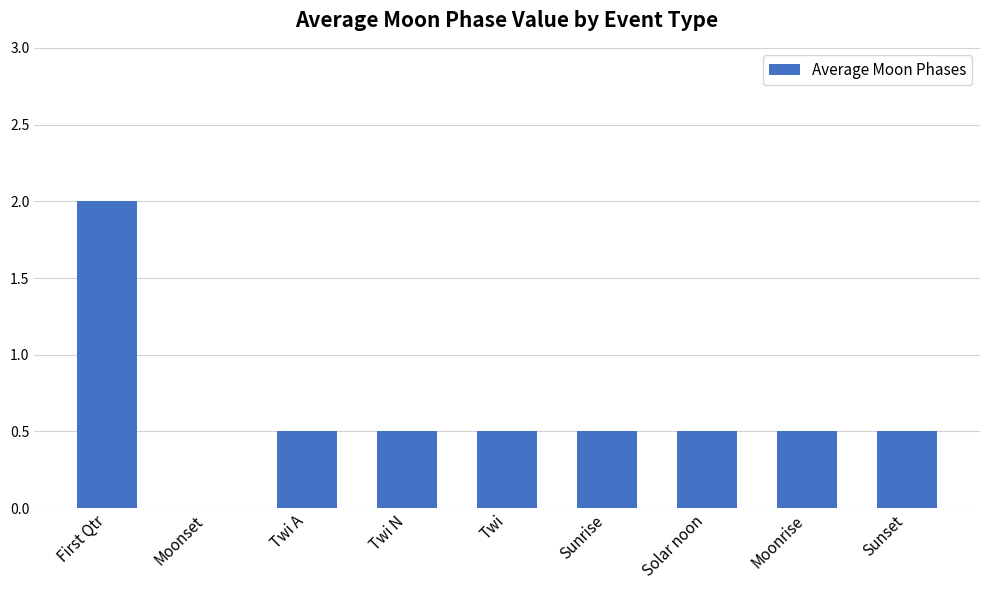

Is it true that the value at Twi N is 0.3?

False